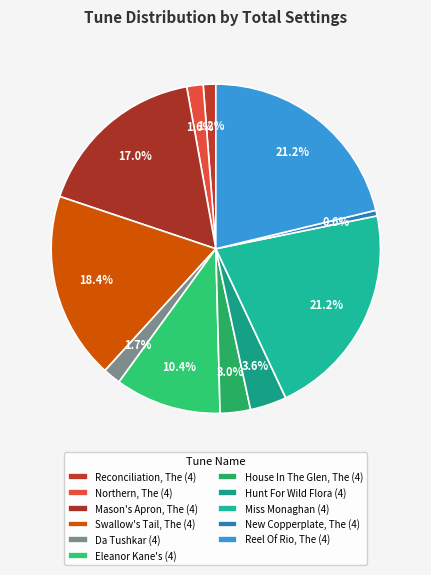

What is the total percentage of Reel Of Rio, The (4) and Hunt For Wild Flora (4)?

24.8%